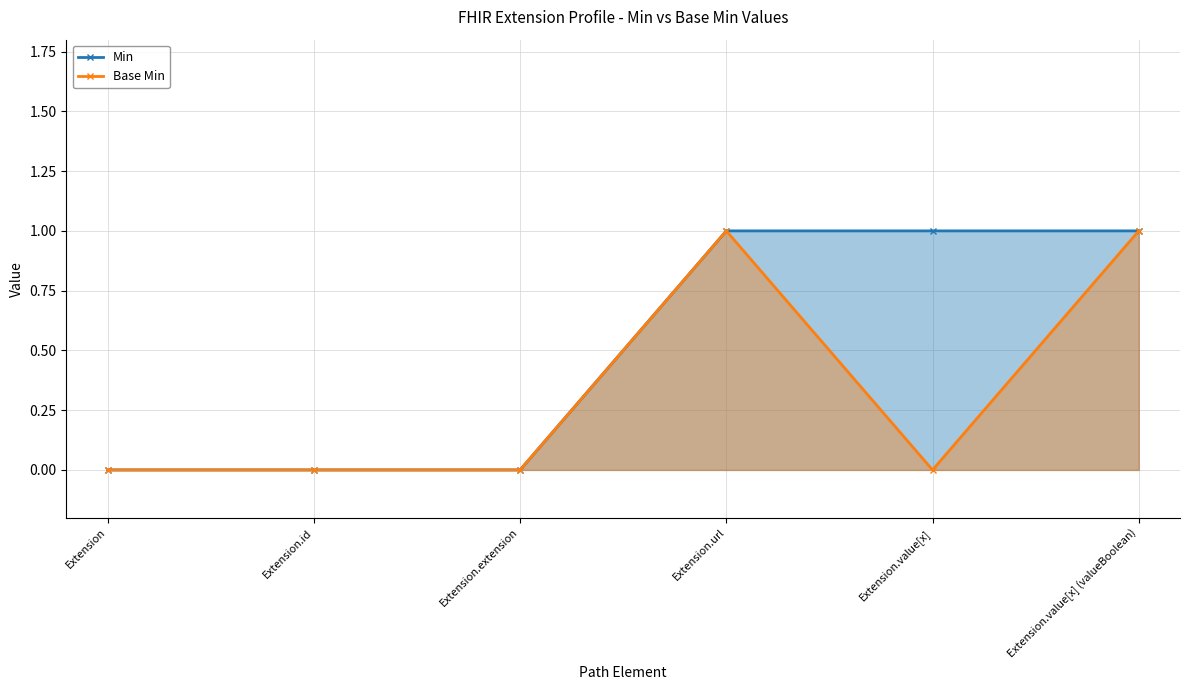

Reading left to right, extract all data points from this chart.

Min: Extension=0	Extension.id=0	Extension.extension=0	Extension.url=1	Extension.value[x]=1	Extension.value[x] (valueBoolean)=1
Base Min: Extension=0	Extension.id=0	Extension.extension=0	Extension.url=1	Extension.value[x]=0	Extension.value[x] (valueBoolean)=1